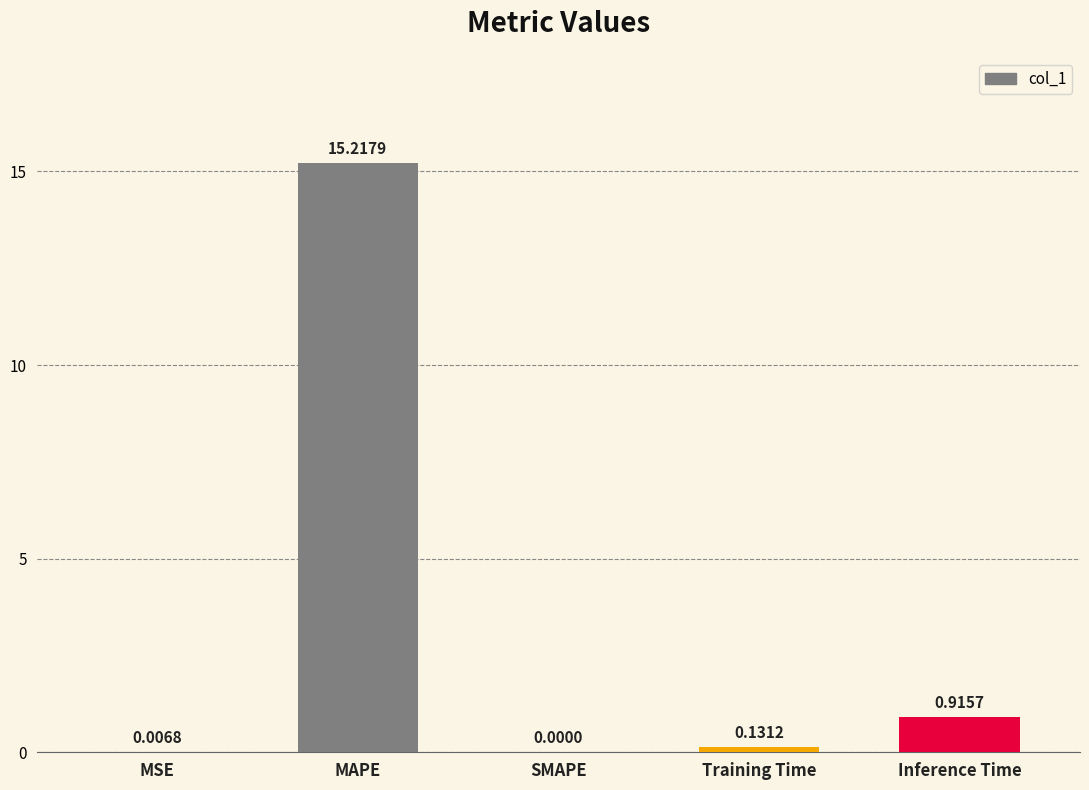

At which category does the chart reach its peak across all series?

MAPE